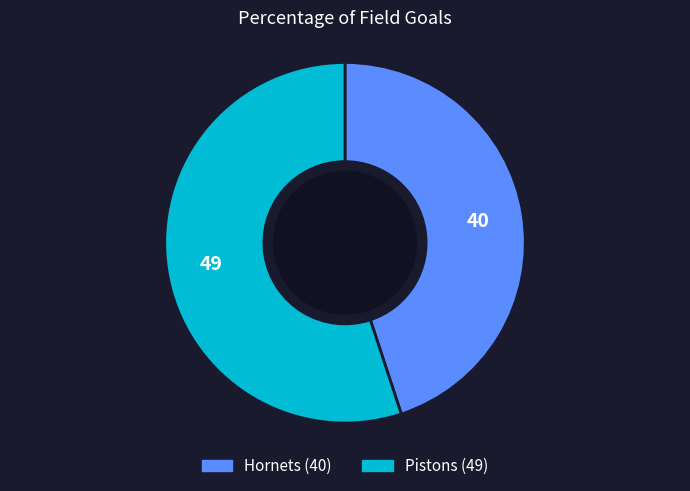

Count the number of slices in the pie.

2